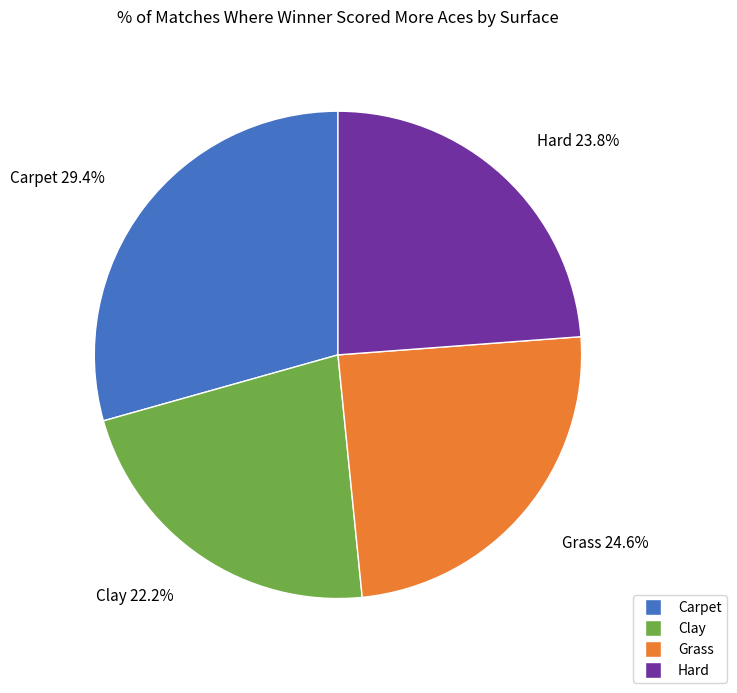

Combined, do Clay and Hard account for over 50%?

No